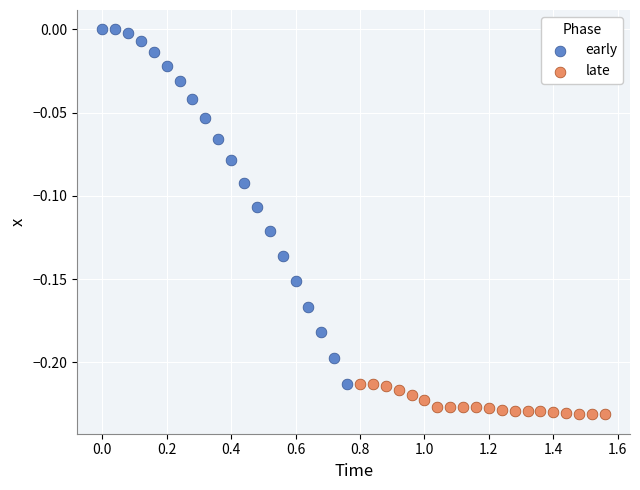

Which series reaches the minimum Y coordinate?

late